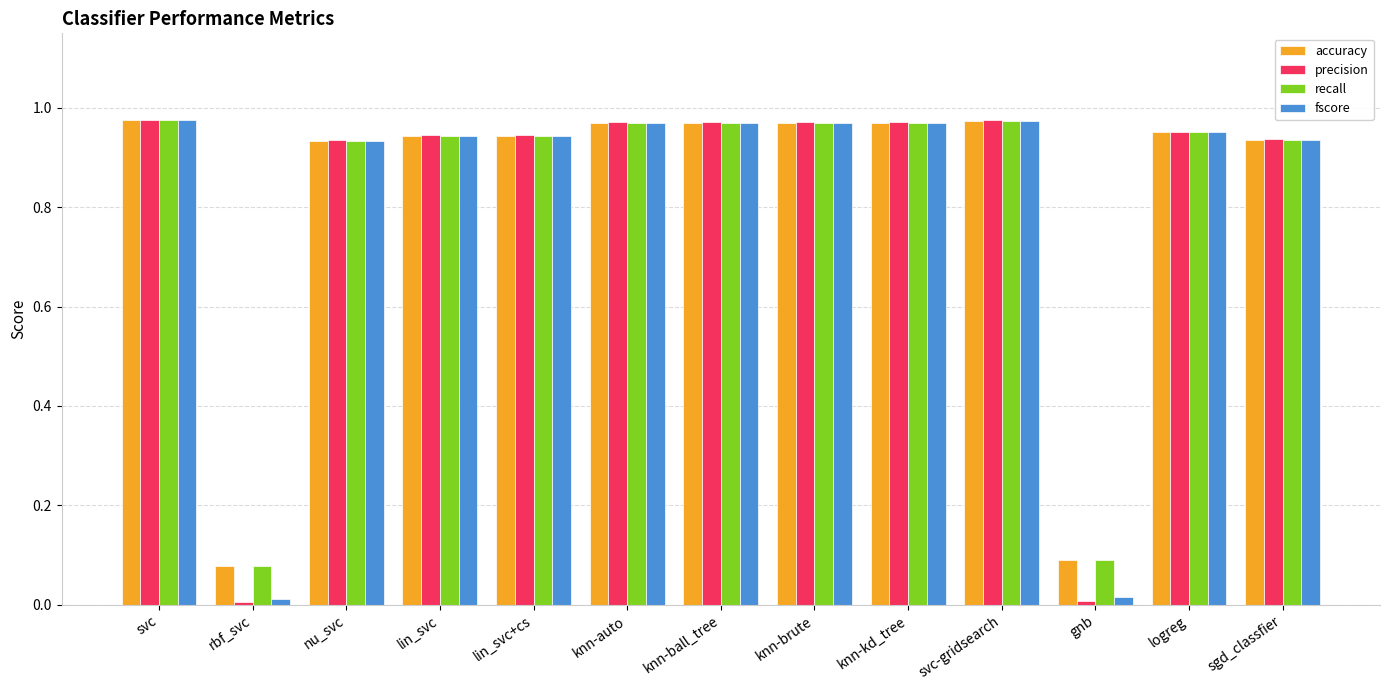

What is the sum of the recall values at sgd_classfier and knn-brute?

1.9